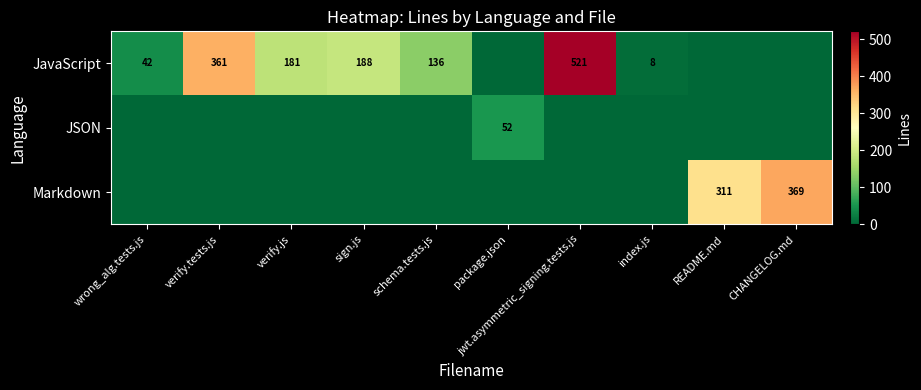

The value of JavaScript at jwt.asymmetric_signing.tests.js is 521. True or false?

True